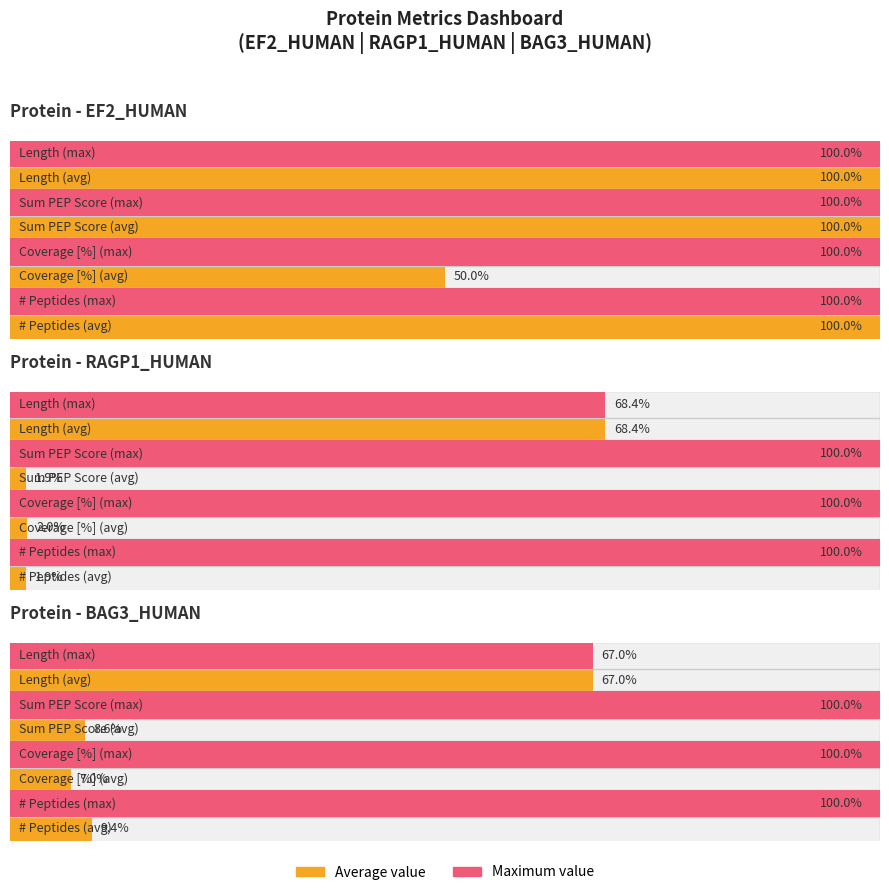

Is it true that Length equals 1336.8 at EF2_HUMAN (row 0)?

False